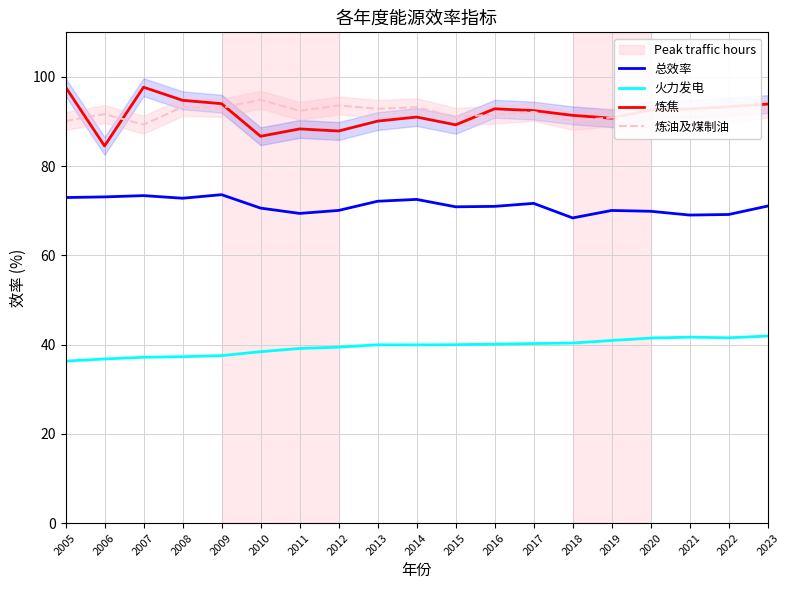

What is the difference between the maximum and second lowest values in the 炼油及煤制油 series?

4.8